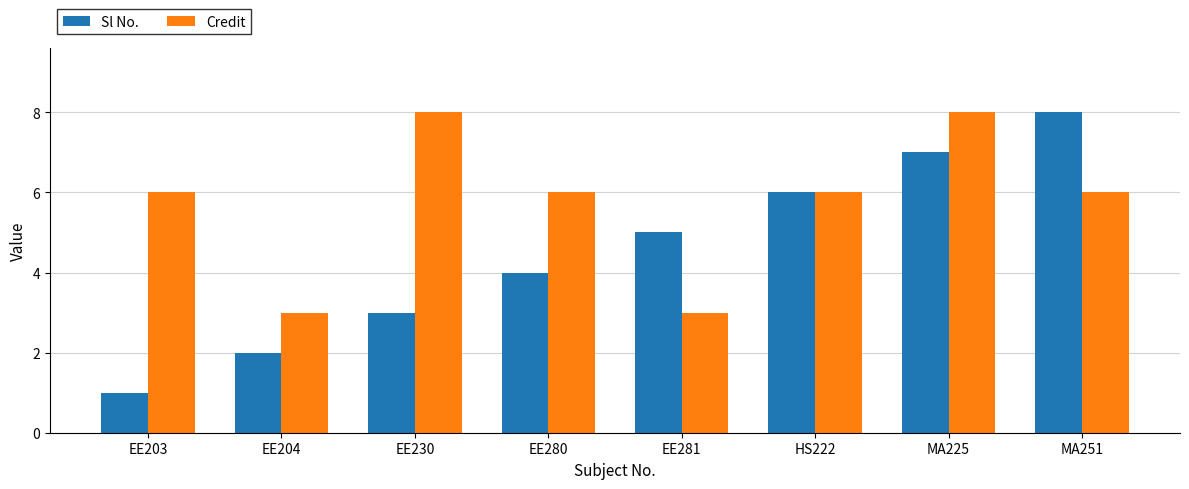

Which series changed the most between EE204 and HS222?

Sl No.